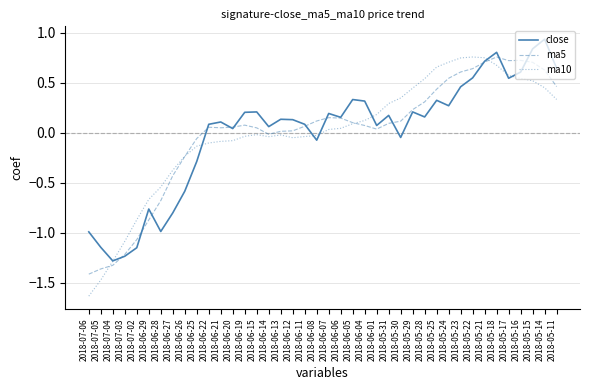

Is the value of close at 2018-06-19 greater than the value of ma5 at 2018-05-18?

No